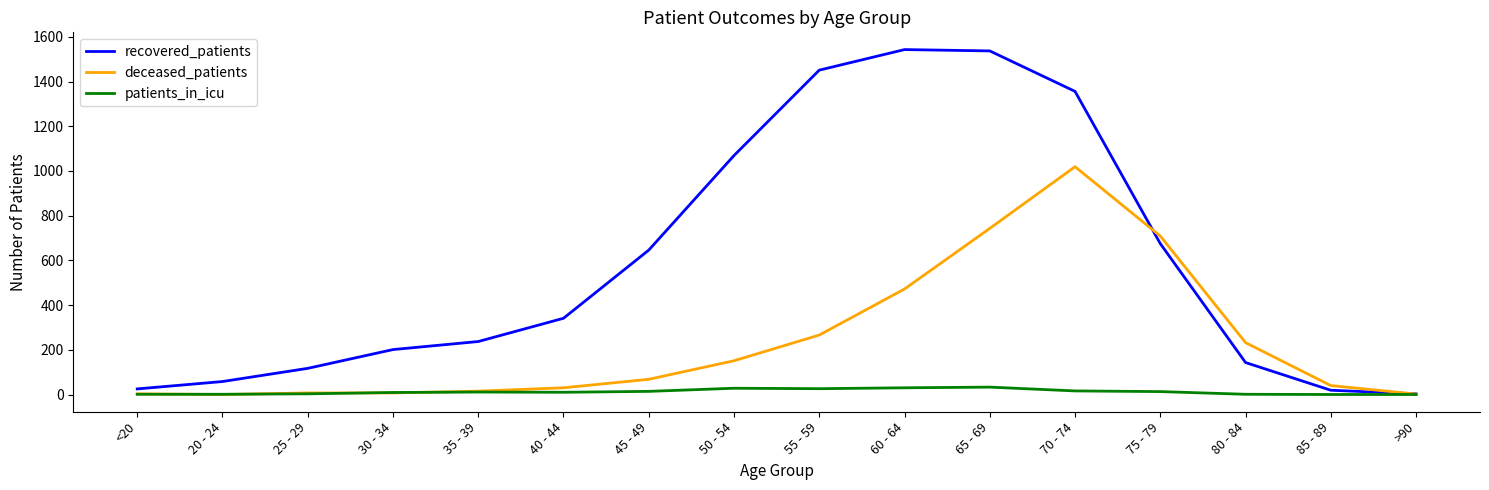

List the series in order of their overall mean, highest first.

recovered_patients, deceased_patients, patients_in_icu